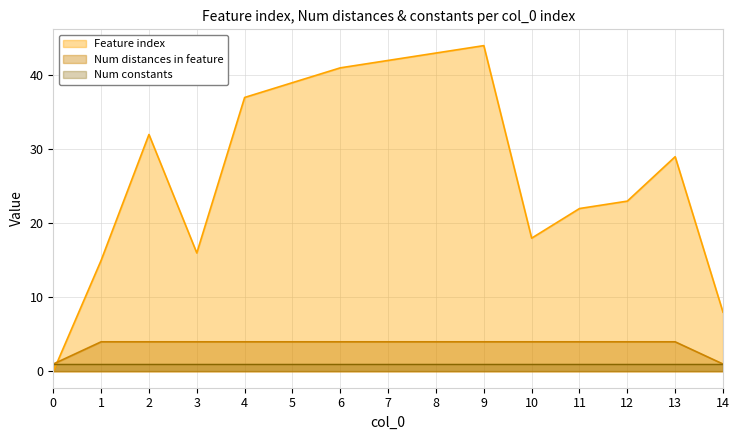

What is the difference between the second highest and minimum values in the Feature index series?

43